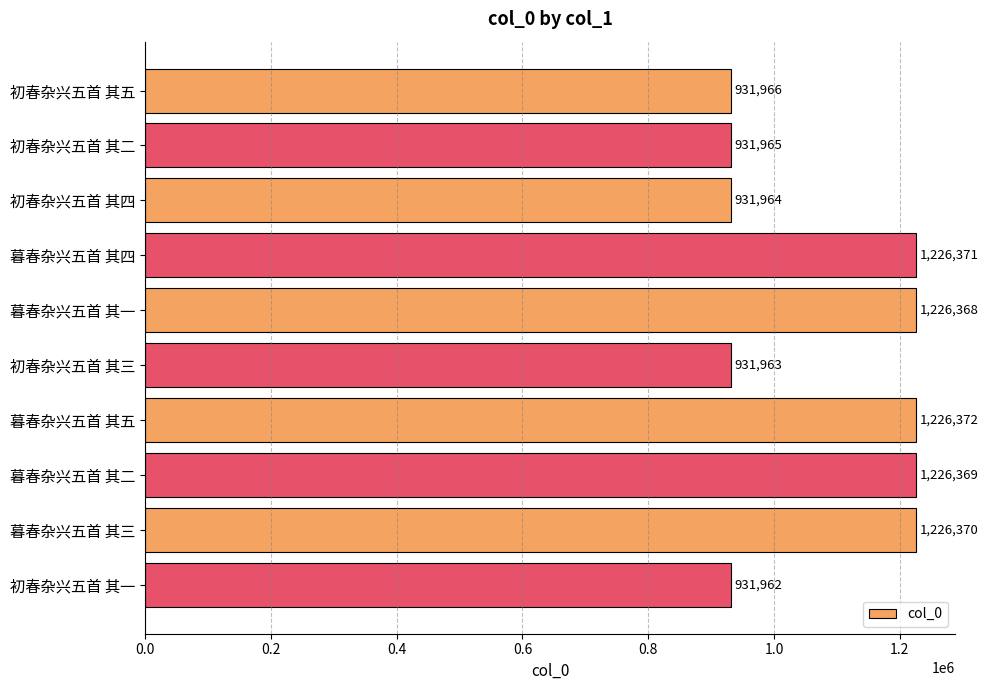

Which label corresponds to the largest value in the chart?

暮春杂兴五首 其五